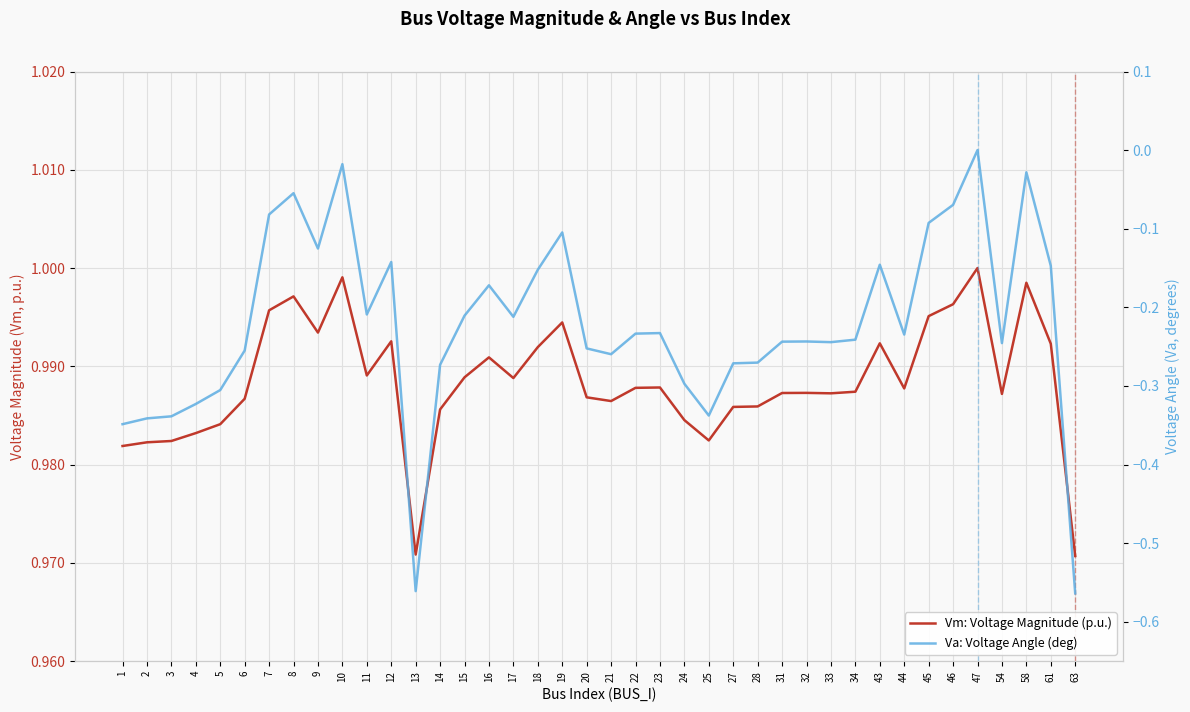

At how many categories does at least one series exceed 0?

40